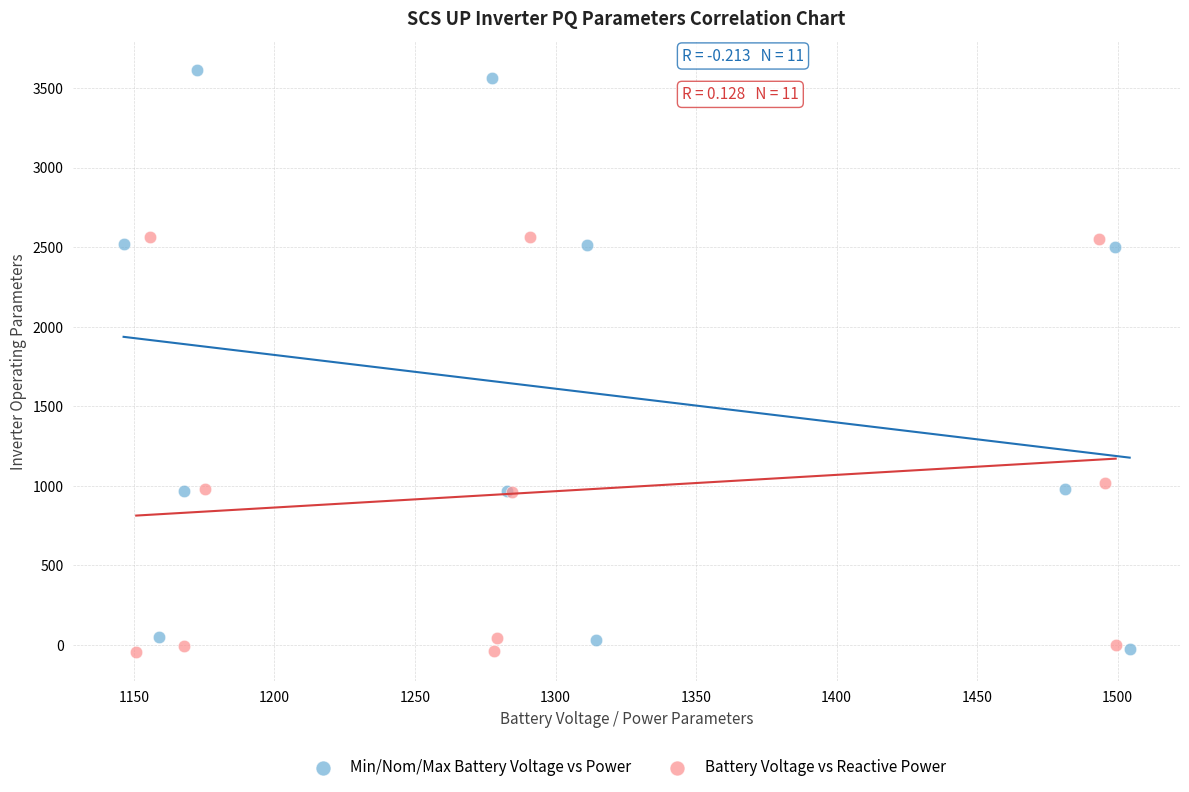

Which series reaches the maximum Y coordinate?

Min/Nom/Max Battery Voltage vs Power